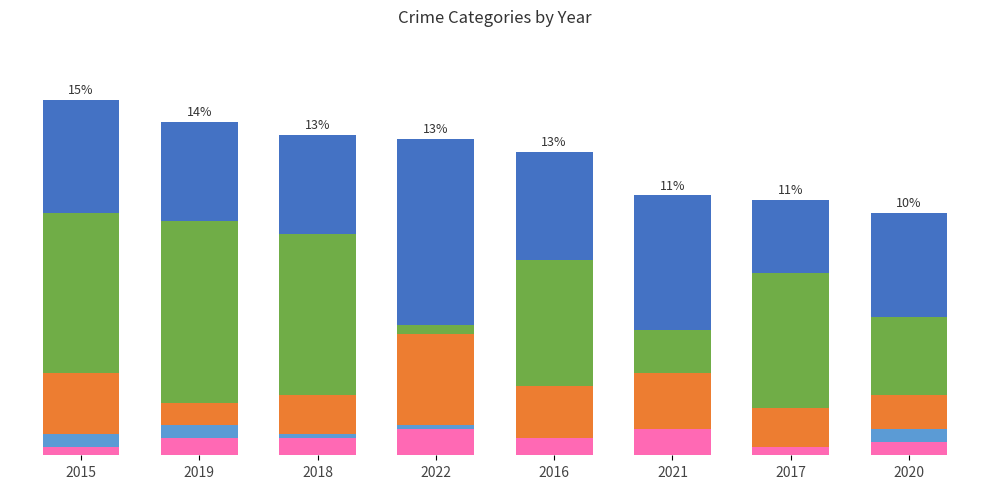

At which label is Aggravated Assault closest to 4?

2019